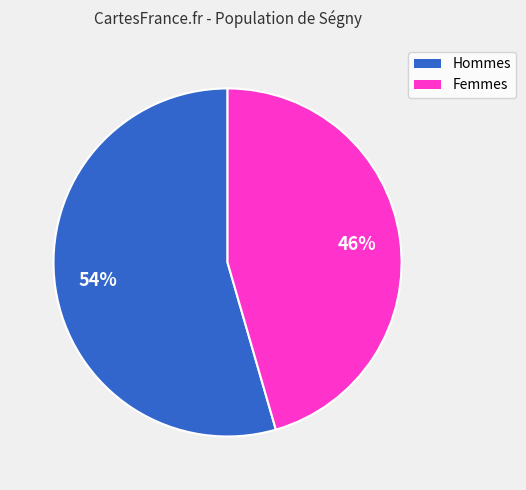

Is there any slice that represents more than half of the pie?

Yes